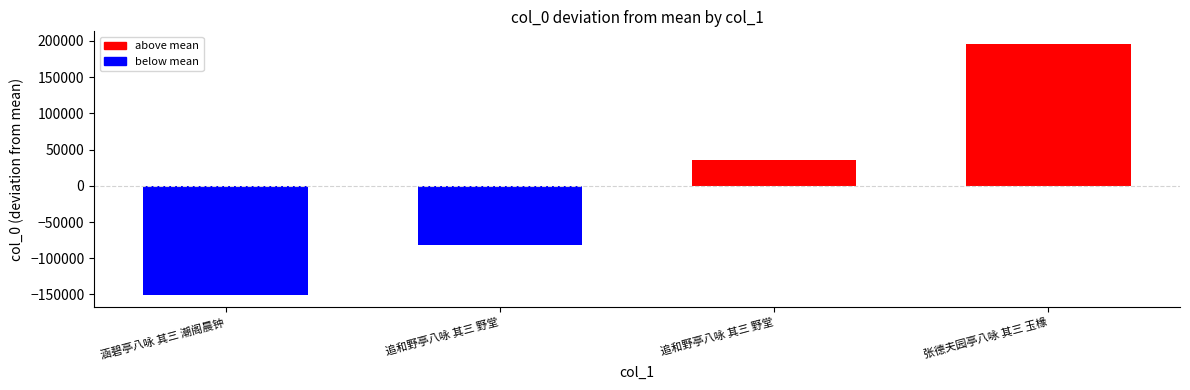

List the labels in order of value, smallest first.

涵碧亭八咏 其三 潮阁晨钟, 追和野亭八咏 其三 野堂, 追和野亭八咏 其三 野堂, 张德夫园亭八咏 其三 玉椽